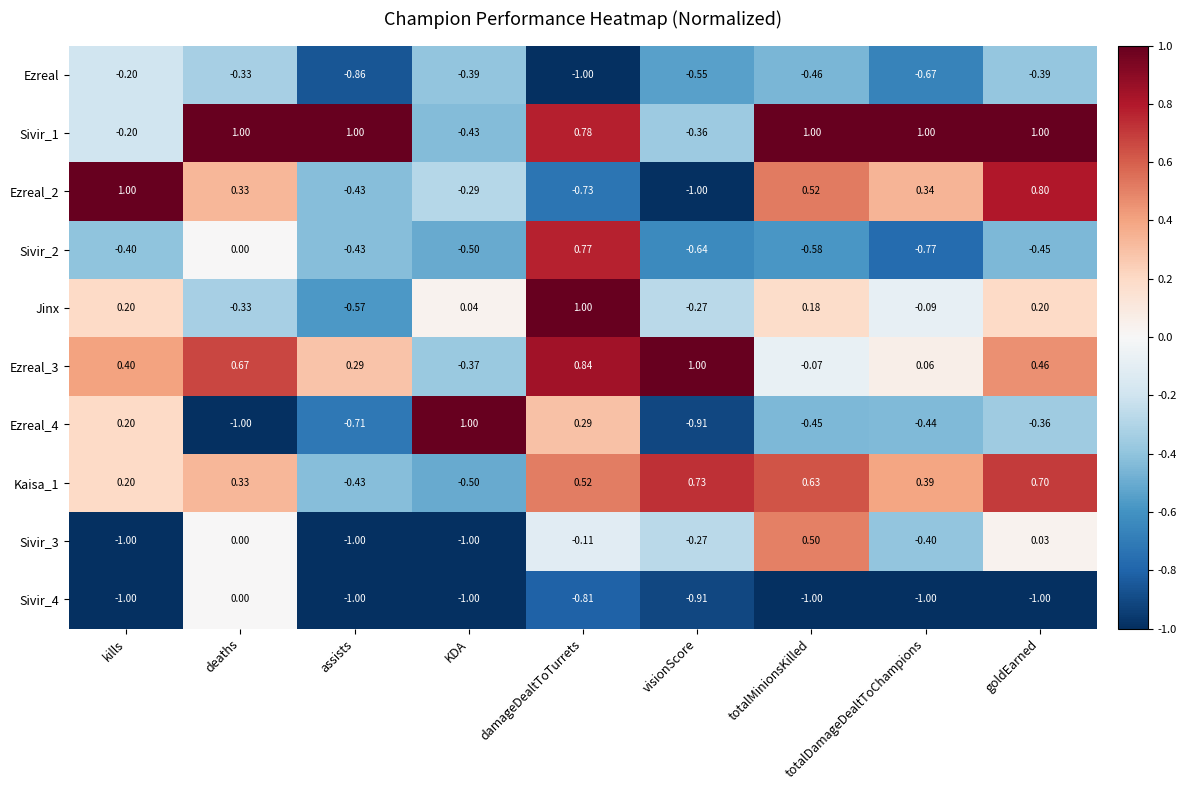

At which category is the sum across all series the highest?

damageDealtToTurrets